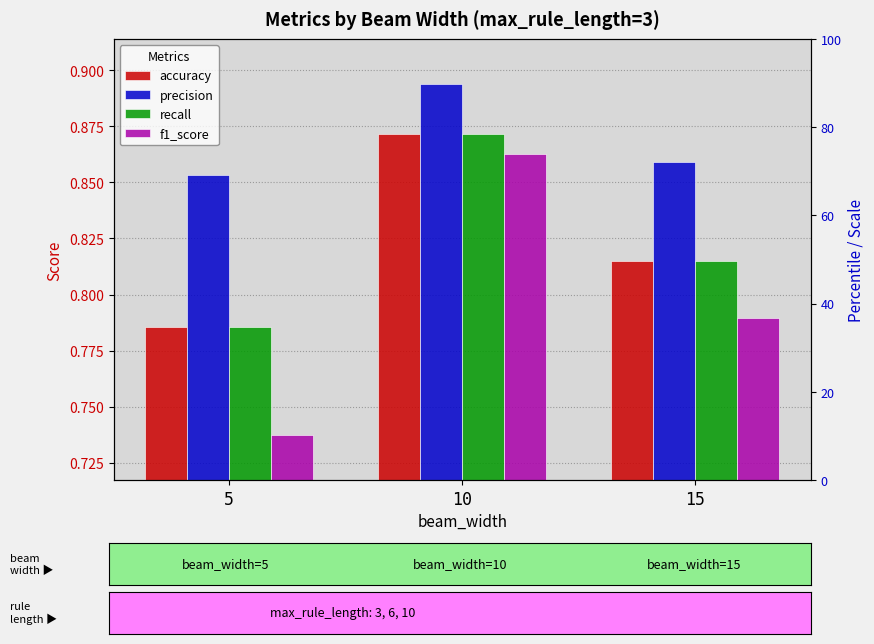

What is the minimum value shown in the chart?

0.7